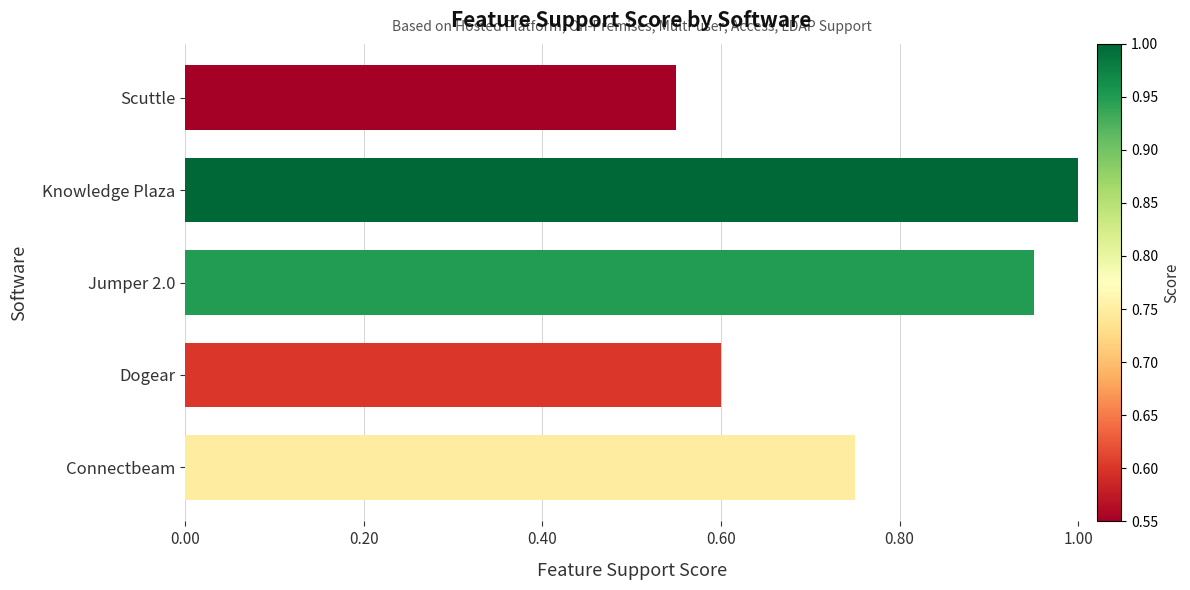

What is the greatest value displayed?

1.0